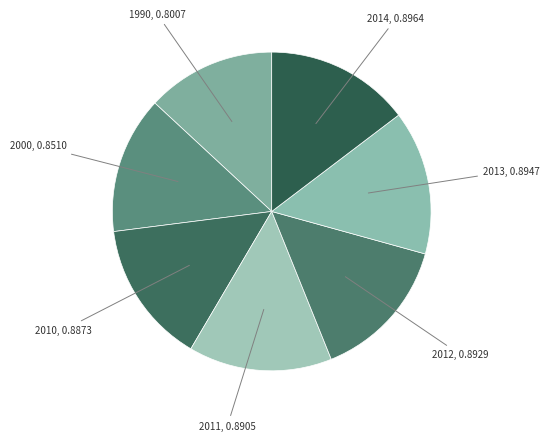

Which category has the smallest portion of the pie?

1990